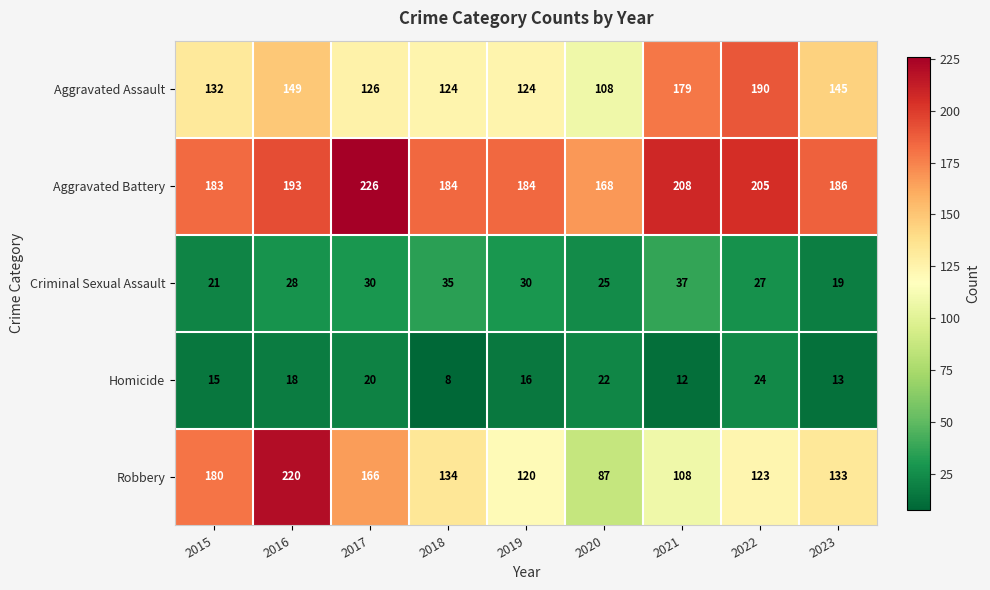

The Aggravated Battery series shows 281 at 2019. True or false?

False